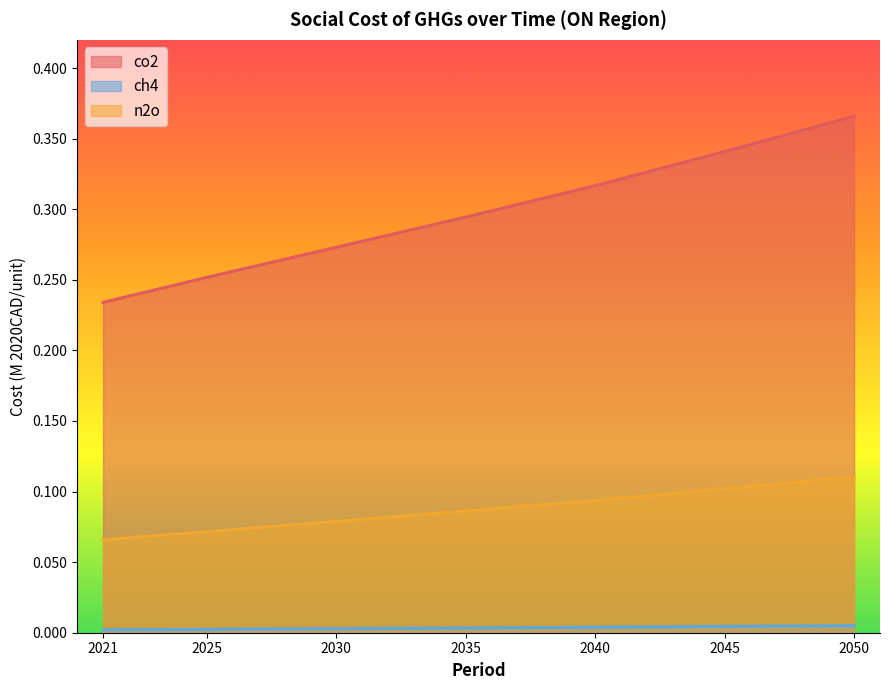

Is it true that n2o equals 0.0 at 2040?

False